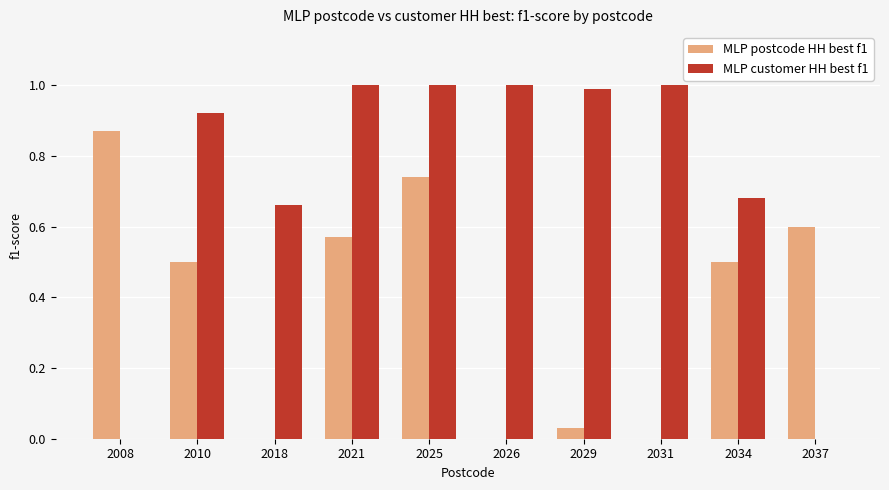

What is the average value of the MLP postcode HH best f1 series?

0.4